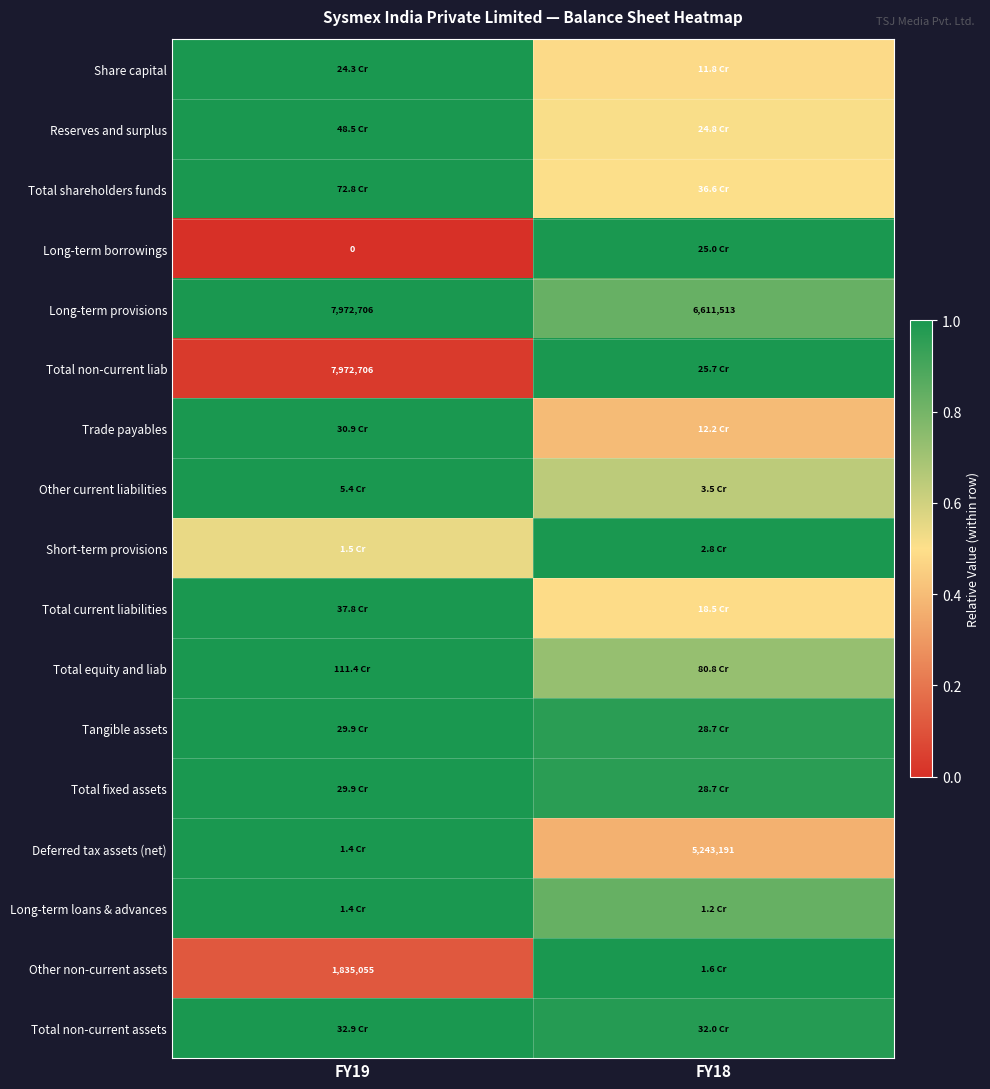

Which category has the highest value in the Other current liabilities series?

FY19